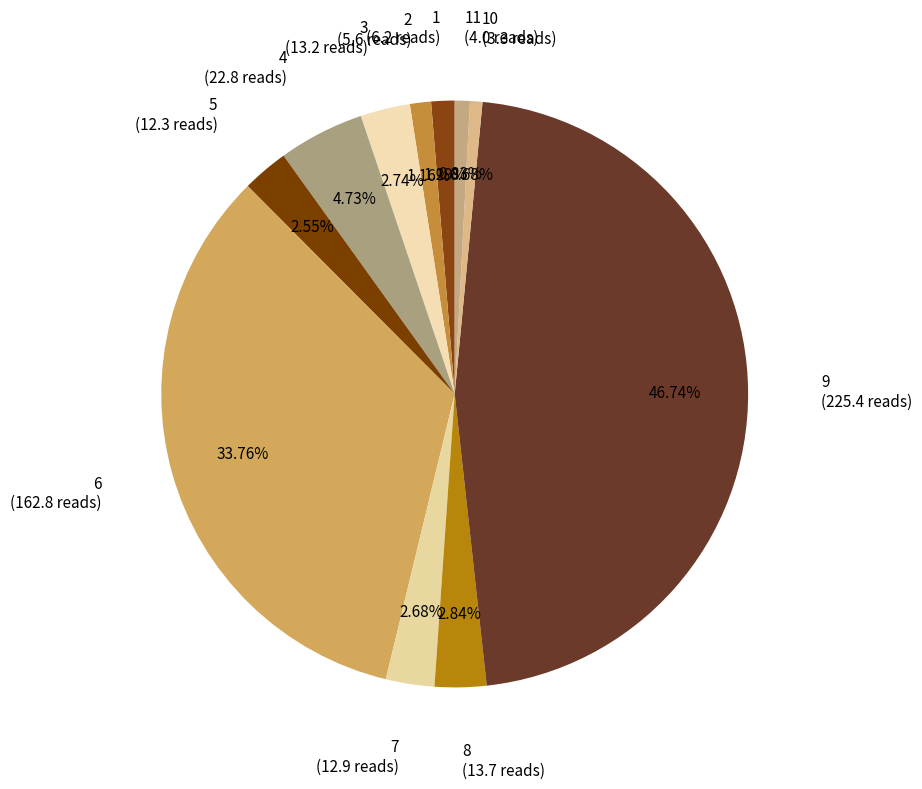

Which category has the smallest portion of the pie?

10